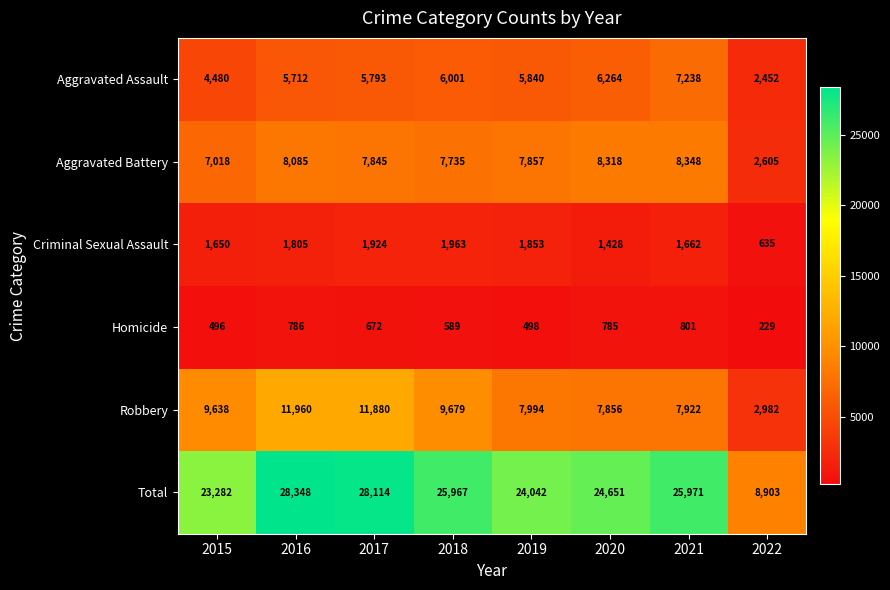

At which label is Aggravated Battery closest to 5476?

2015